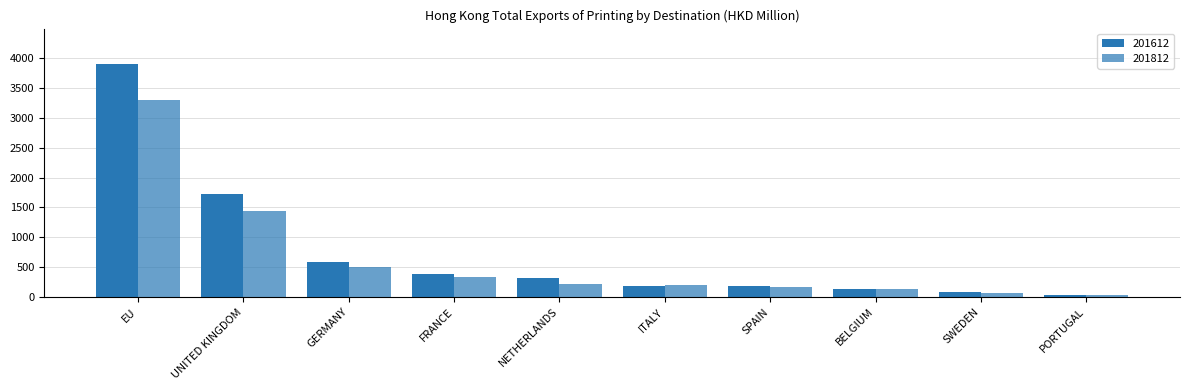

At which category is the sum across all series the highest?

EU